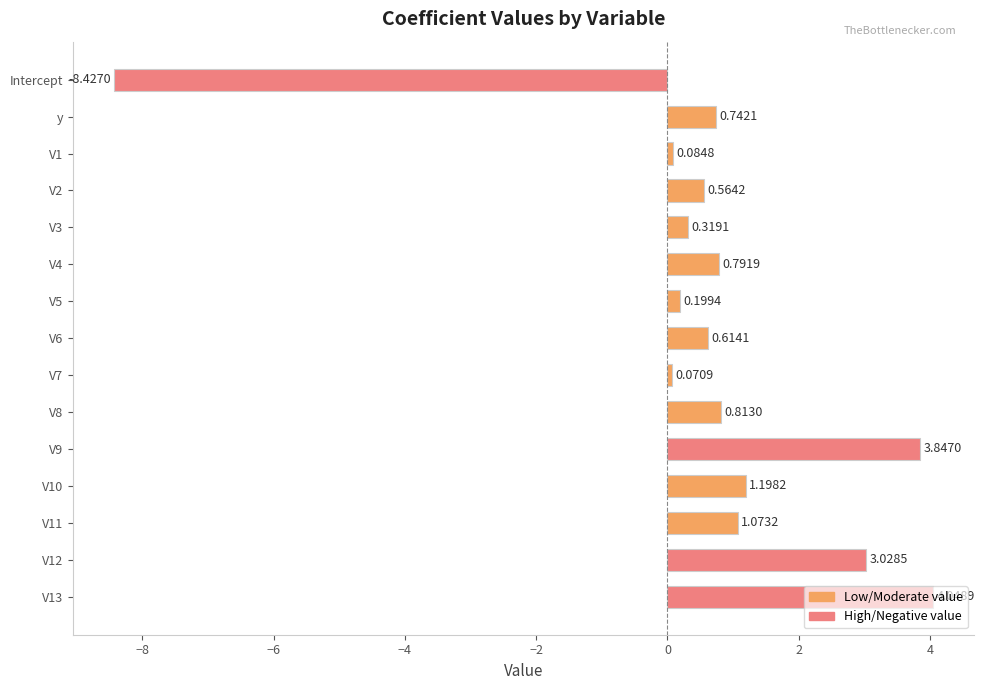

Which has a higher value, V5 or V13?

V13